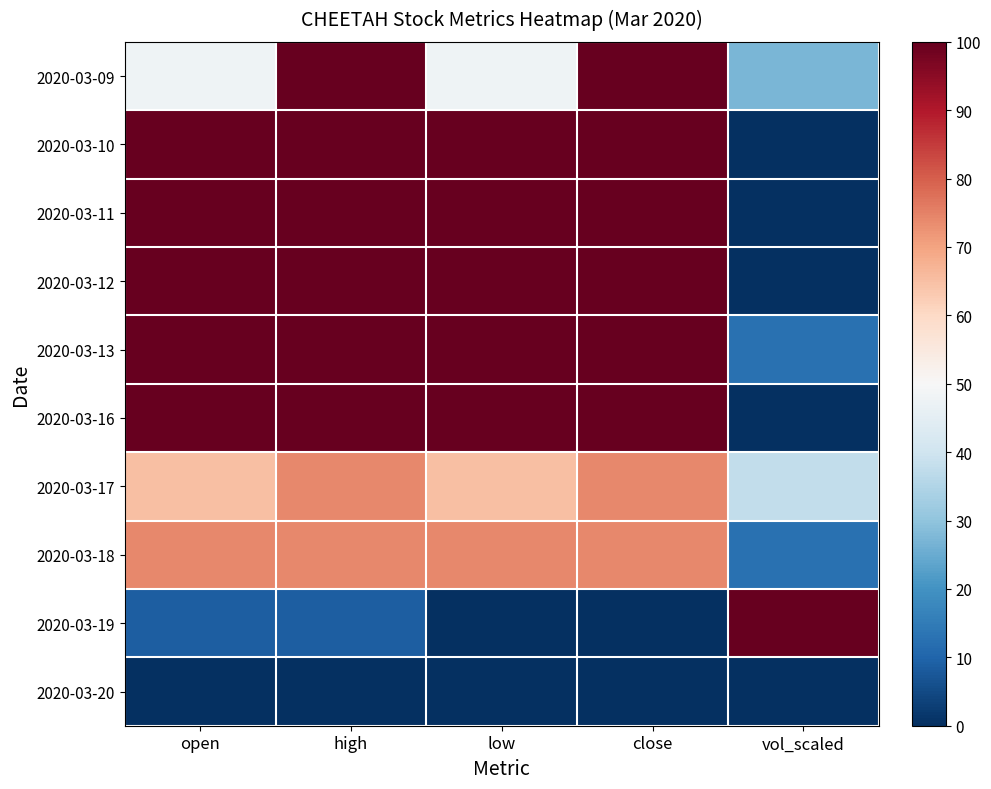

Which label corresponds to the smallest value in the chart?

vol_scaled